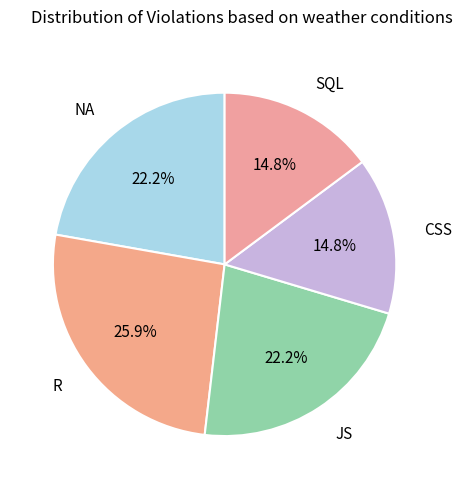

Approximately how many times larger is the value at JS compared to SQL?

1.5